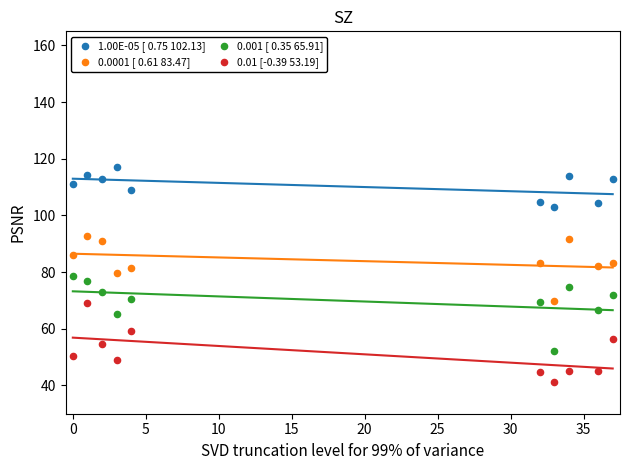

Which series contains the highest Y value?

1.00E-05 [ 0.75 102.13]